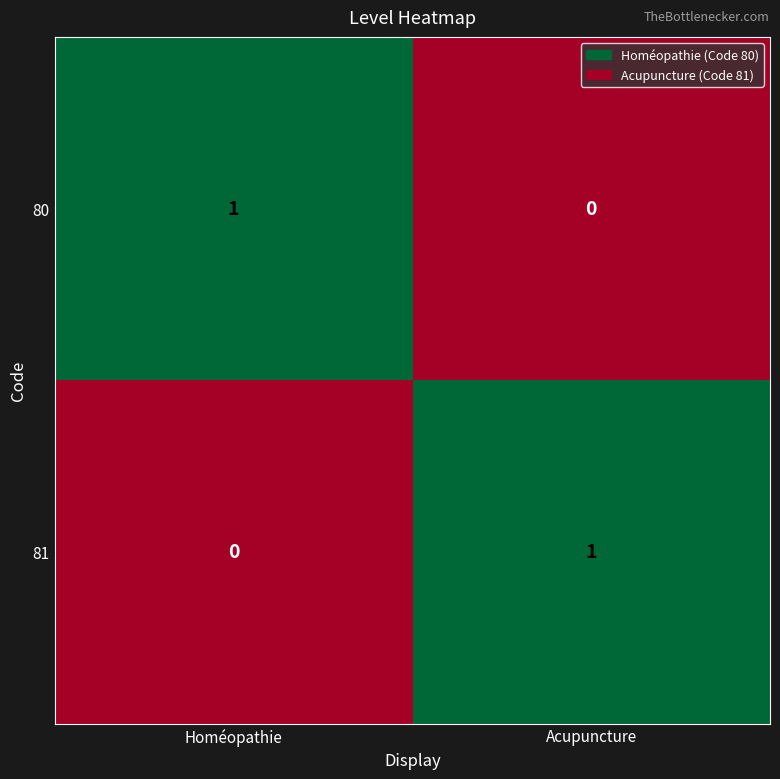

How many data points does each series have?

2